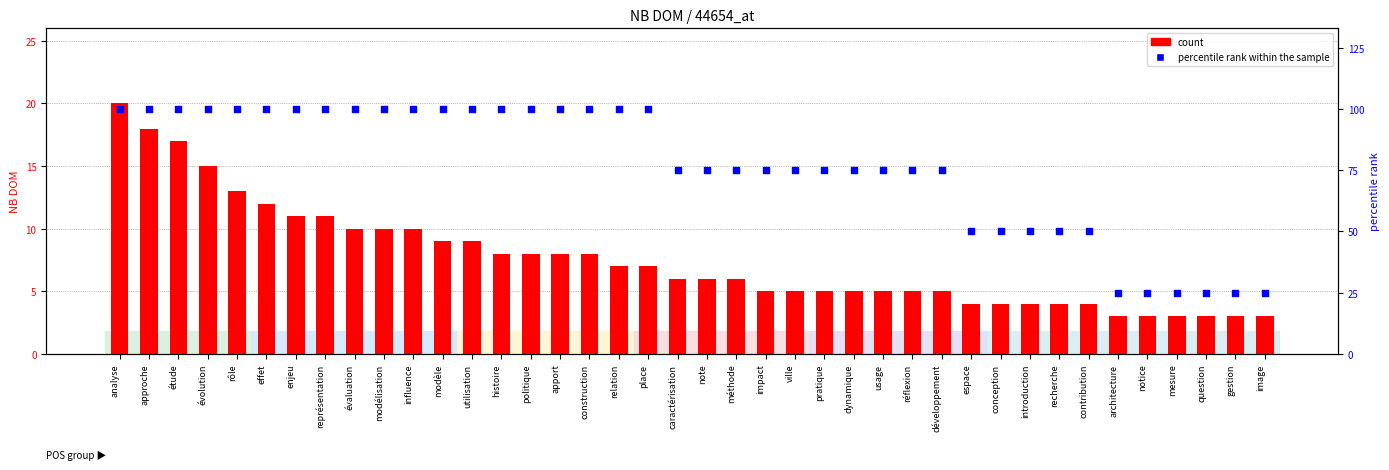

Which series has the largest total across all categories?

percentile rank within the sample